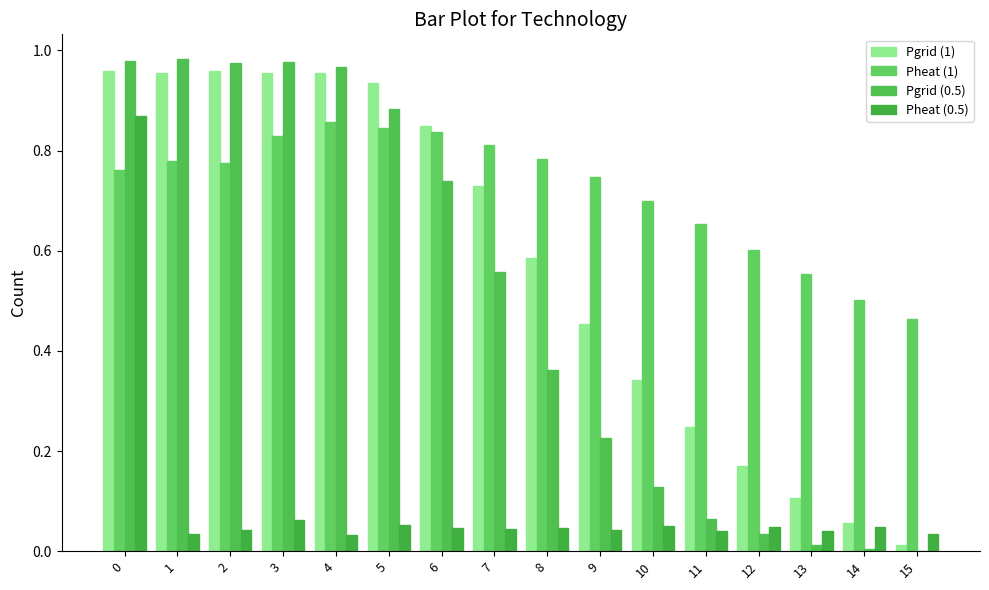

Reading left to right, extract all data points from this chart.

Pgrid (1): 0=1.0	1=1.0	2=1.0	3=1.0	4=1.0	5=0.9	6=0.8	7=0.7	8=0.6	9=0.5	10=0.3	11=0.2	12=0.2	13=0.1	14=0.1	15=0.0
Pheat (1): 0=0.8	1=0.8	2=0.8	3=0.8	4=0.9	5=0.8	6=0.8	7=0.8	8=0.8	9=0.7	10=0.7	11=0.7	12=0.6	13=0.6	14=0.5	15=0.5
Pgrid (0.5): 0=1.0	1=1.0	2=1.0	3=1.0	4=1.0	5=0.9	6=0.7	7=0.6	8=0.4	9=0.2	10=0.1	11=0.1	12=0.0	13=0.0	14=0.0	15=0.0
Pheat (0.5): 0=0.9	1=0.0	2=0.0	3=0.1	4=0.0	5=0.1	6=0.0	7=0.0	8=0.0	9=0.0	10=0.0	11=0.0	12=0.0	13=0.0	14=0.0	15=0.0